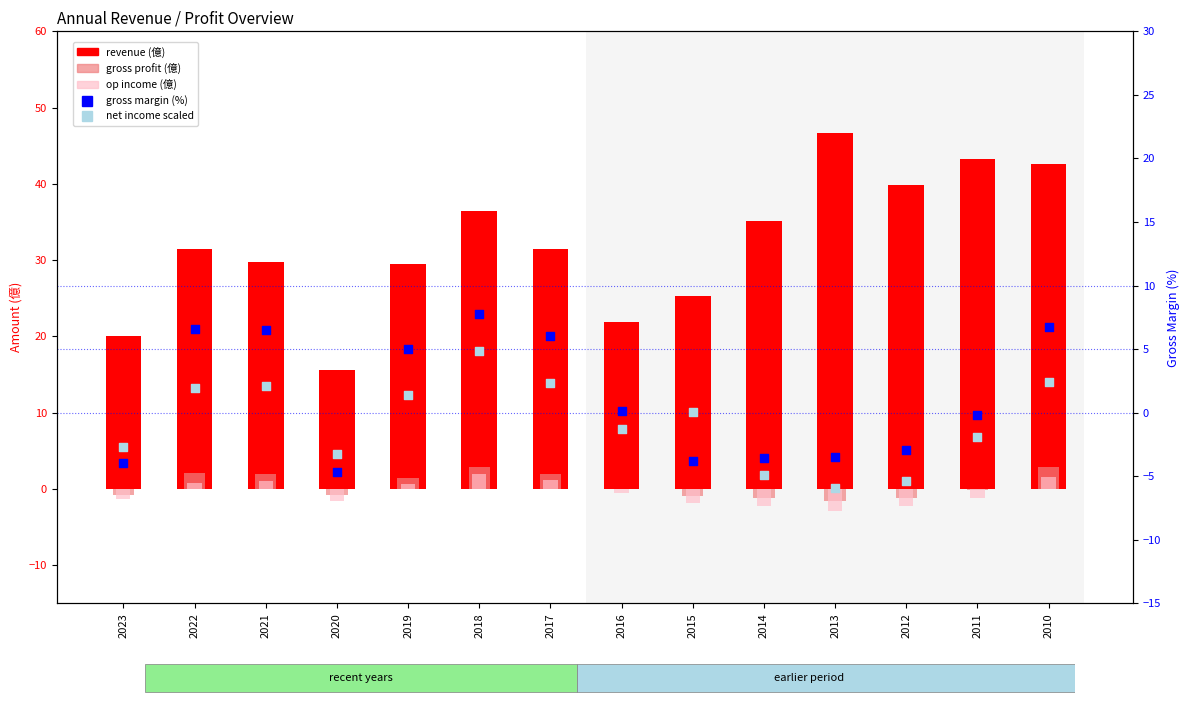

At which category is the sum across all series the highest?

2010